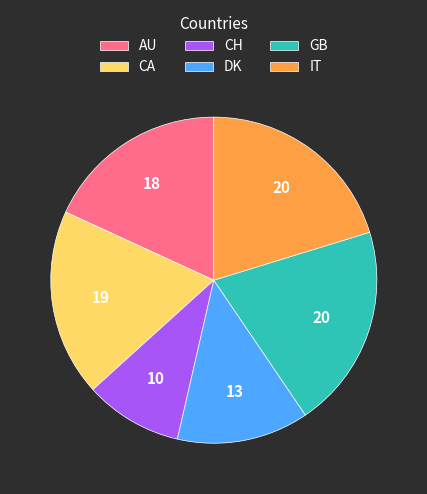

What is the ratio of the value at IT to the value at CH?

2.1